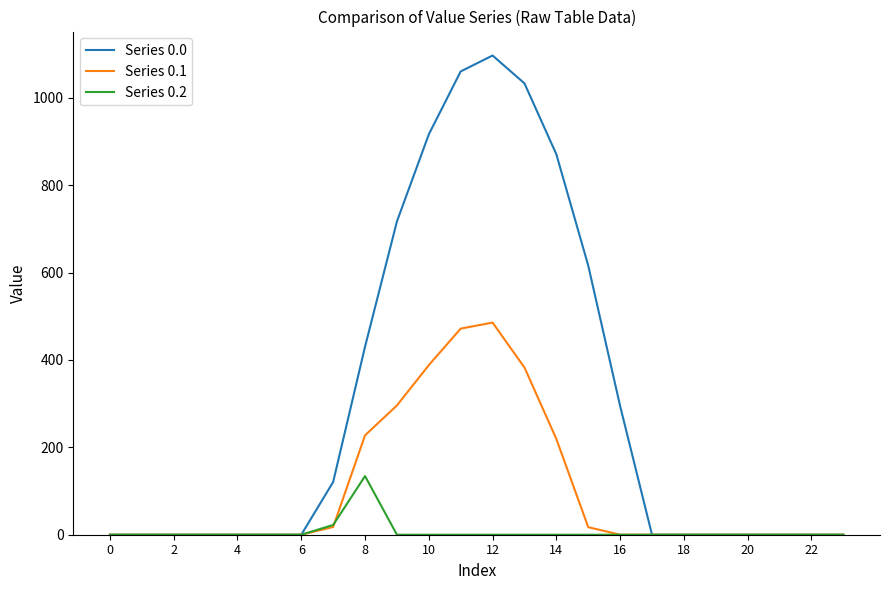

Rank the series by their average value, from highest to lowest.

Series 0.0, Series 0.1, Series 0.2